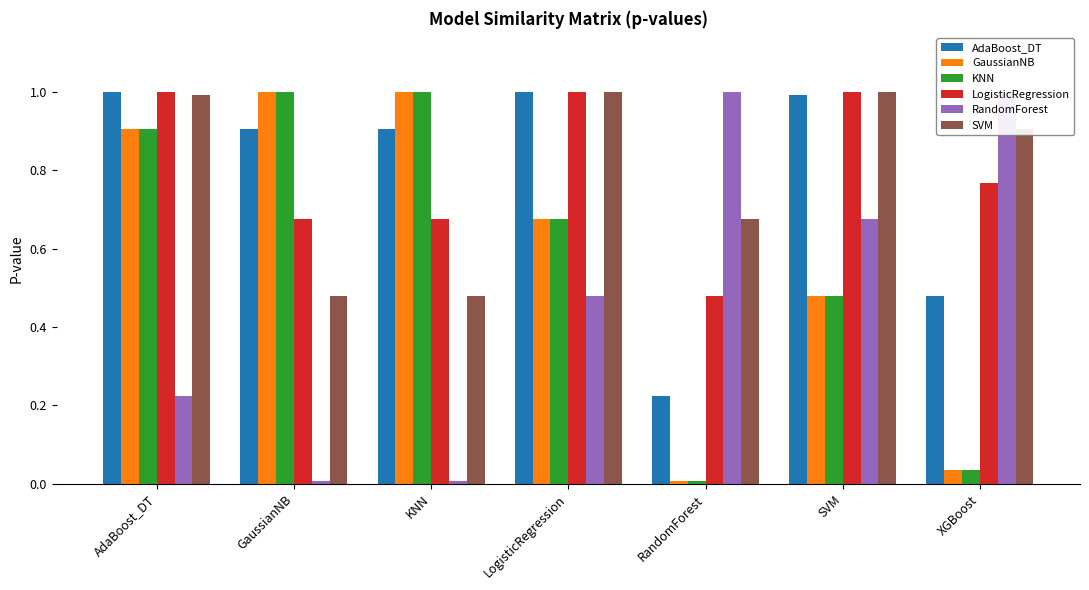

Read the LogisticRegression value at AdaBoost_DT.

1.0